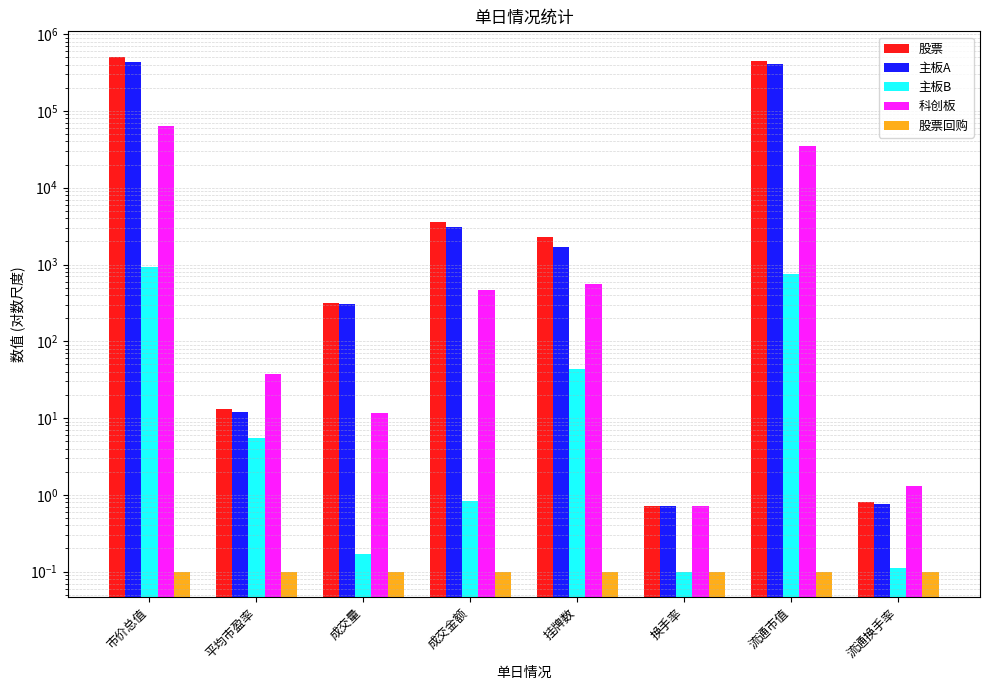

How many bars are there in each group?

5